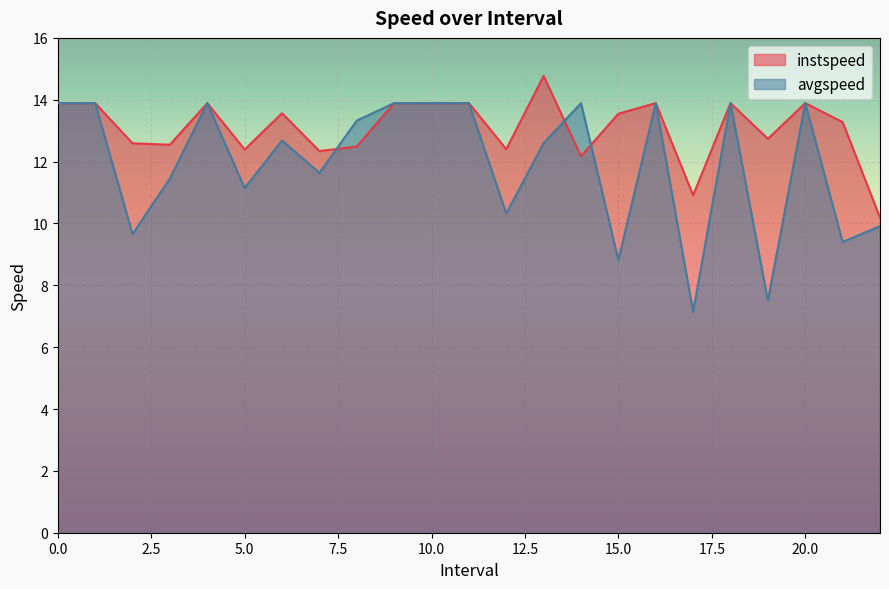

Rank the categories by instspeed value from lowest to highest.

22.0, 17.0, 14.0, 7.0, 5.0, 12.0, 8.0, 3.0, 2.0, 19.0, 21.0, 15.0, 6.0, 0, 1, 4, 9, 10, 11, 16, 18, 20, 13.0